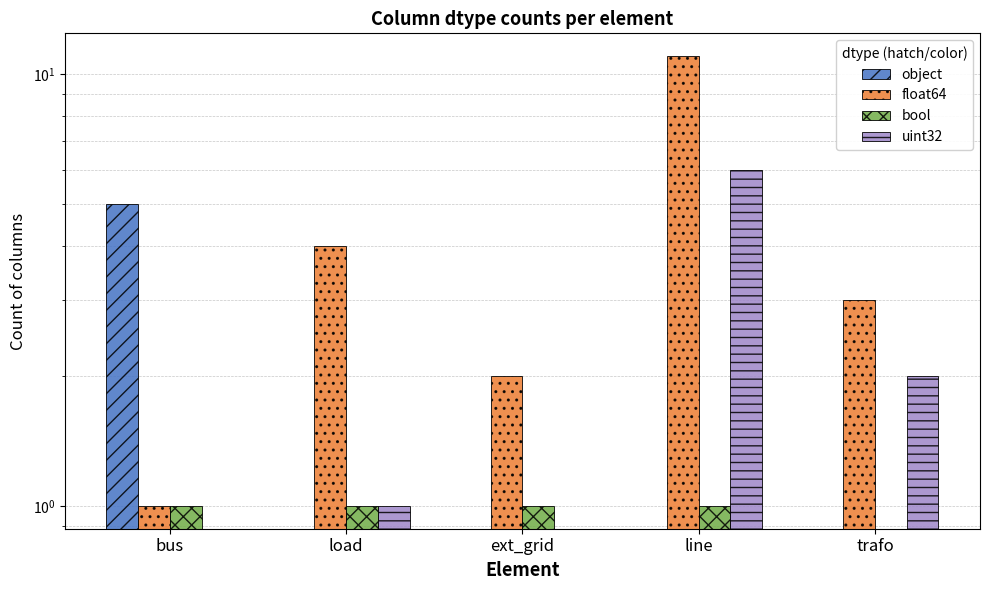

Reading left to right, list all the values displayed in this chart.

object: 5	0	0	0	0
float64: 1	4	2	11	3
bool: 1	1	1	1	0
uint32: 0	1	0	6	2